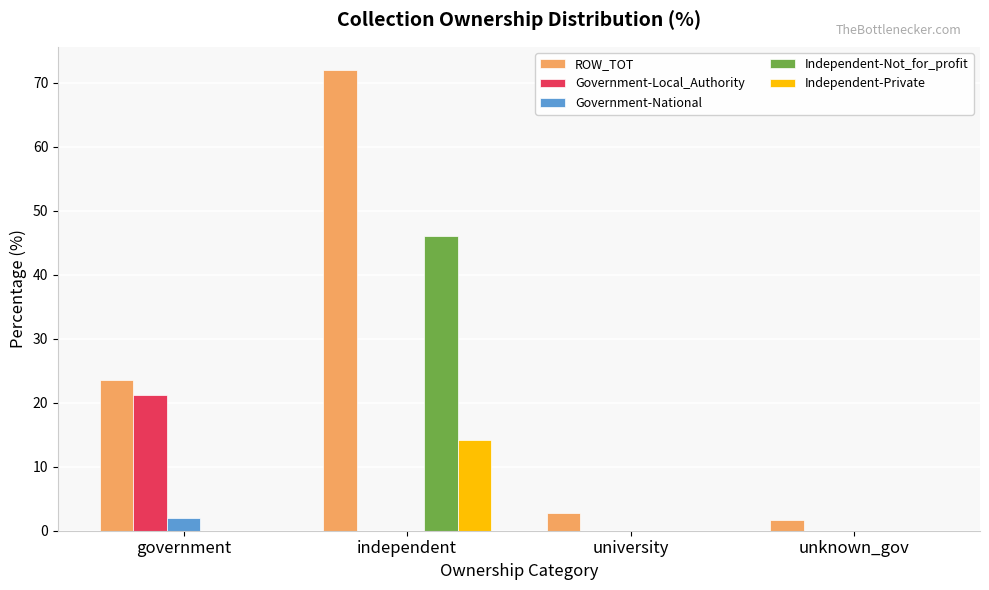

How many groups of bars are there?

4